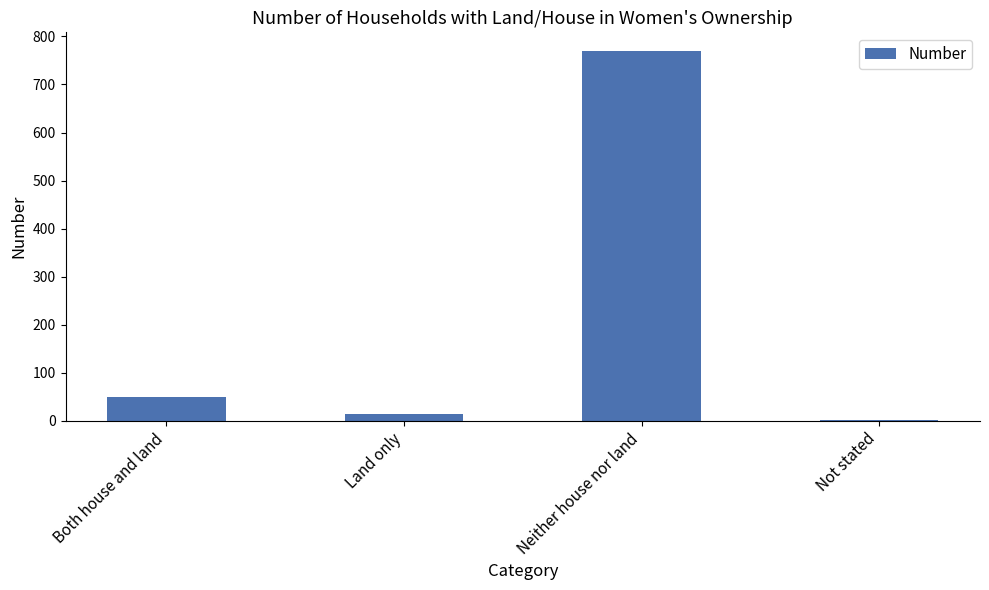

What is the sum of all values?

835